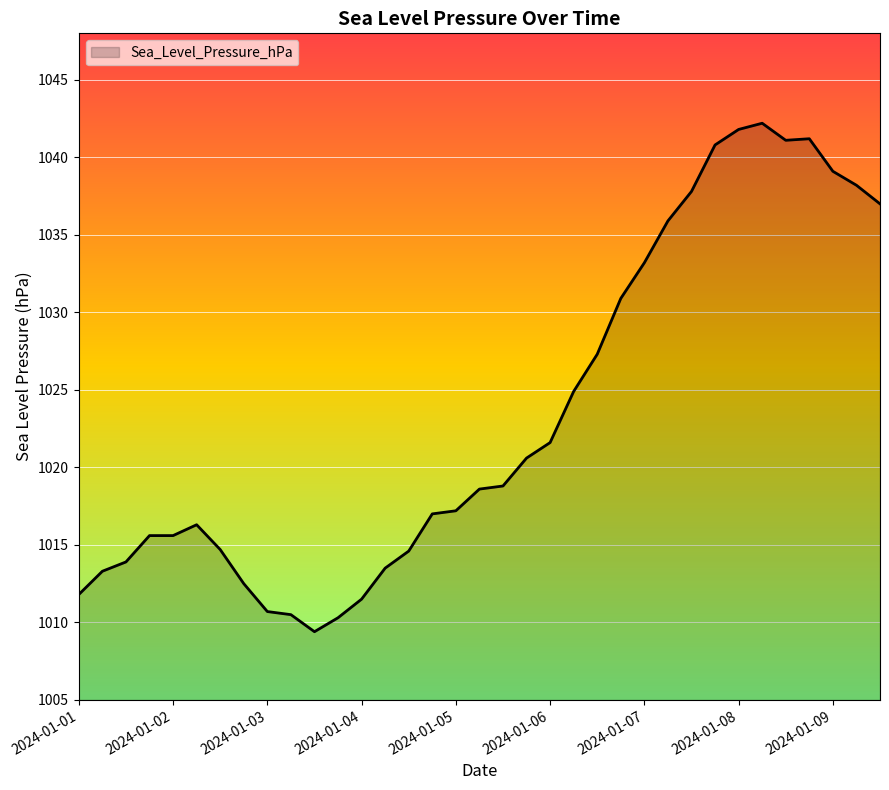

What is the smallest value displayed?

1009.4